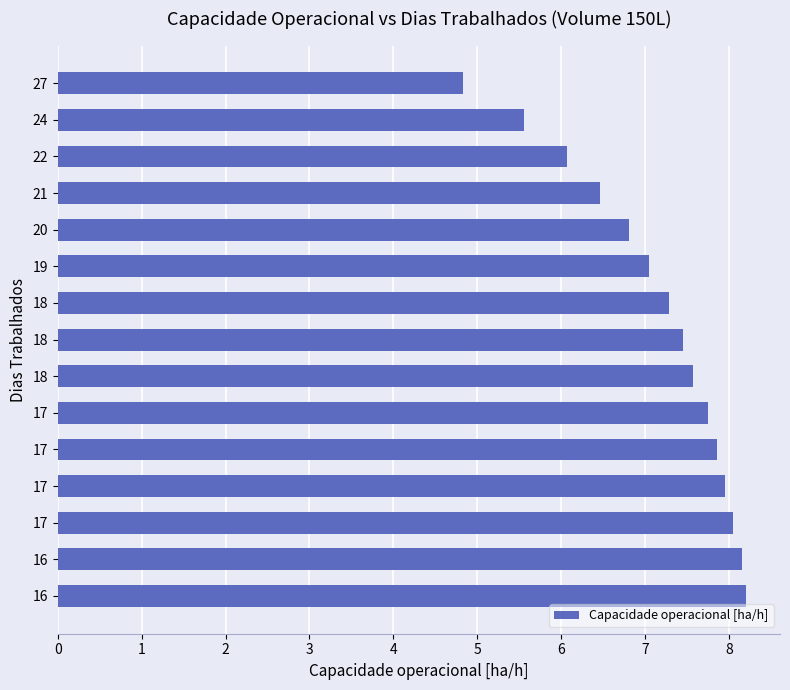

Are the bars horizontal?

Yes